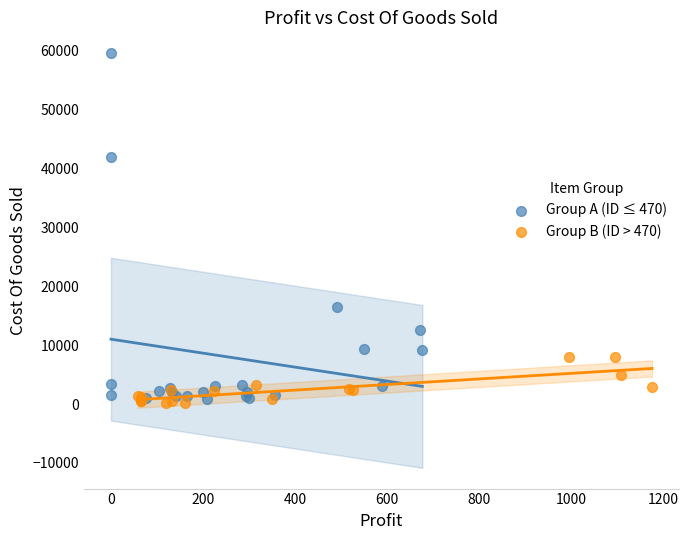

Which series has the largest Y range (max minus min)?

Group A (ID ≤ 470)